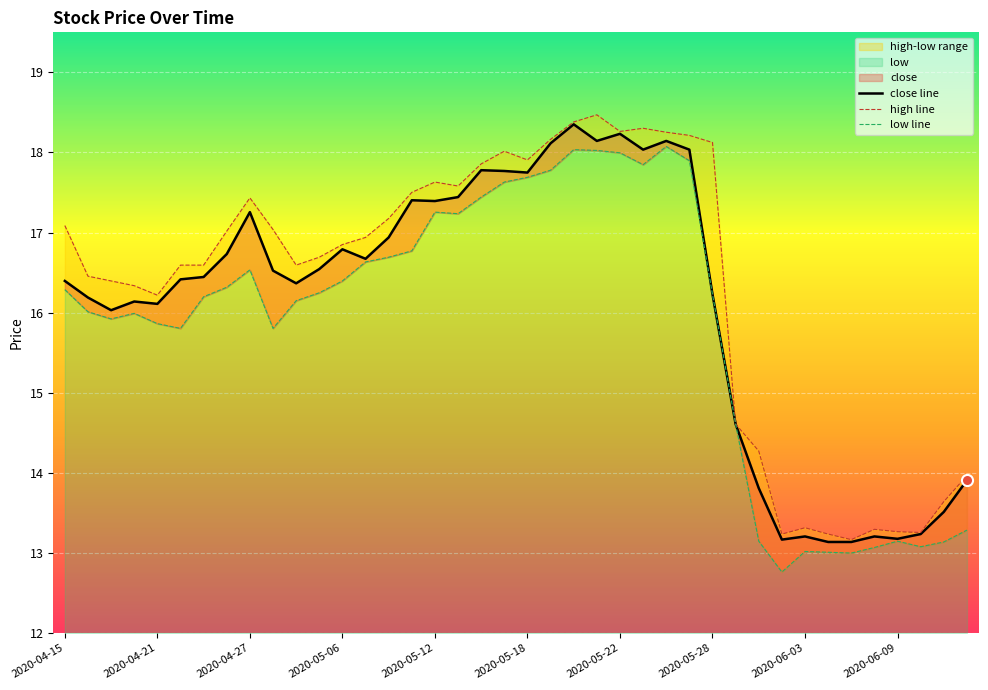

Is the value of low line at 37 greater than the value of high line at 2020-06-03?

No